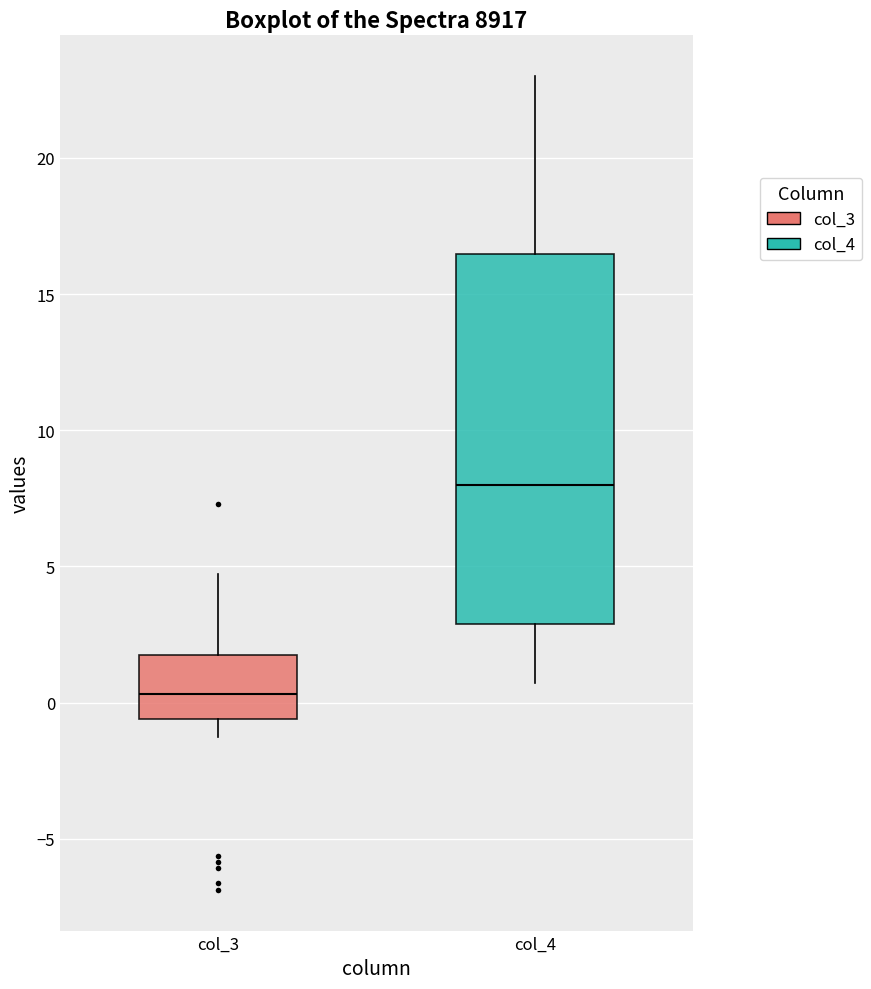

Reading left to right, read every box against the y-axis: the position of its median line, the range the box covers, and the ends of its whiskers. The values are not printed on the chart, so give them approximately, as read against the axis.

col_3: median 0.5, box -0.5 to 1.5, whiskers -1.0 to 4.5
col_4: median 8.0, box 3.0 to 16.5, whiskers 0.5 to 23.0